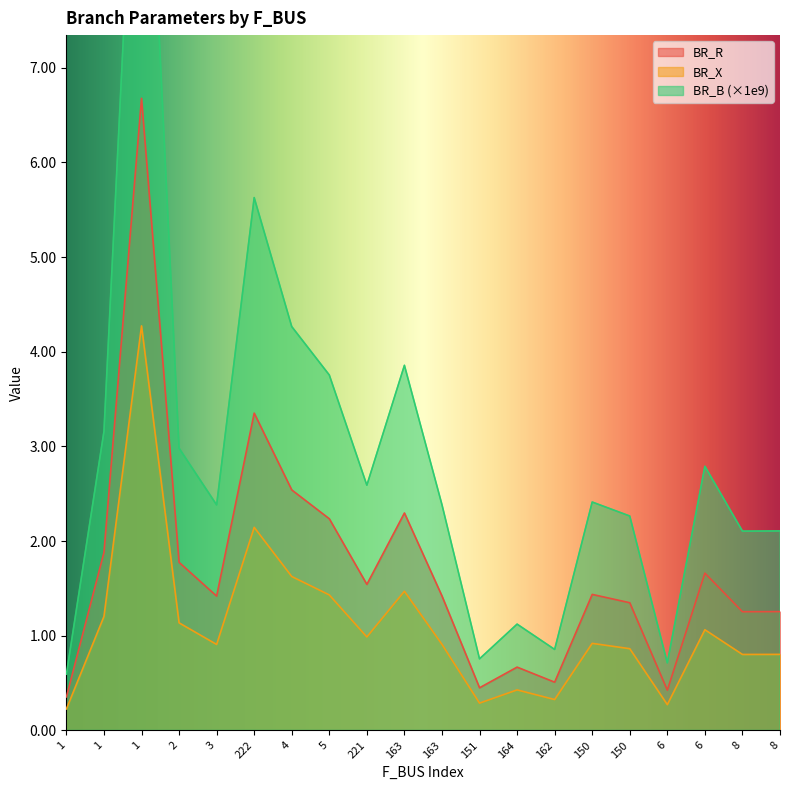

Does the chart have visible grid lines?

No